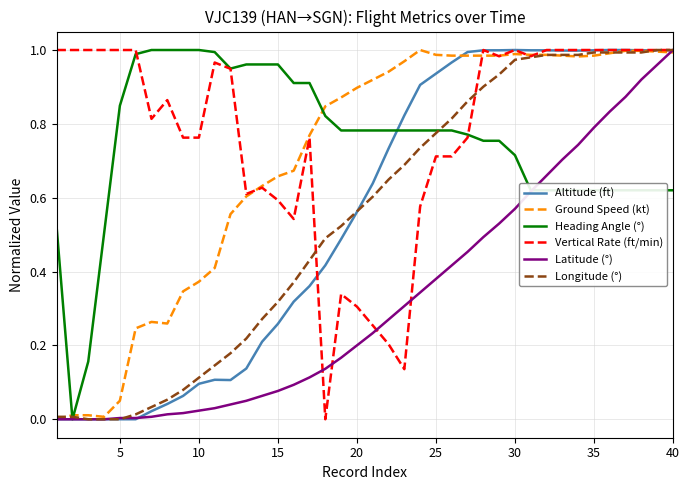

The value of Latitude (°) at 25 is 0.2. True or false?

False